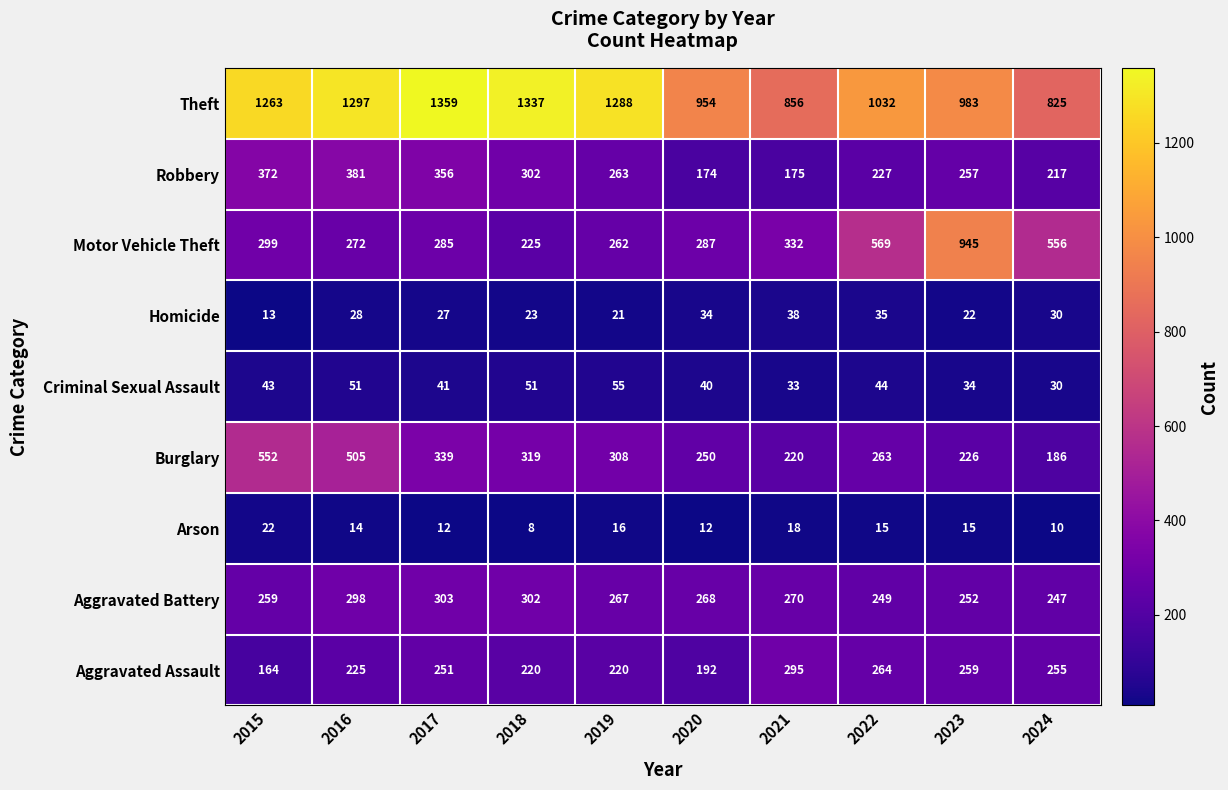

Read the Burglary value at 2023.

226